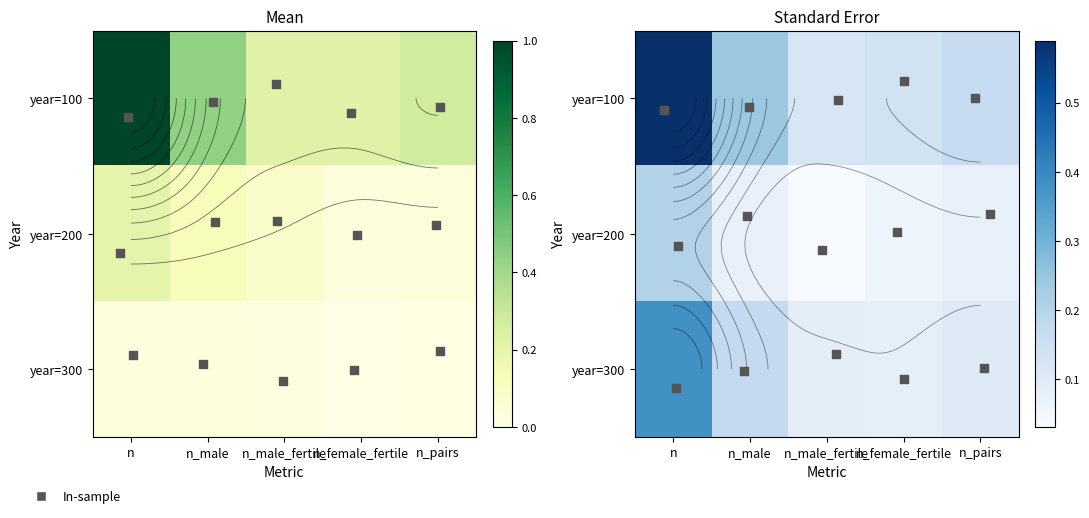

Which series changed the most between n and n_pairs?

year=100